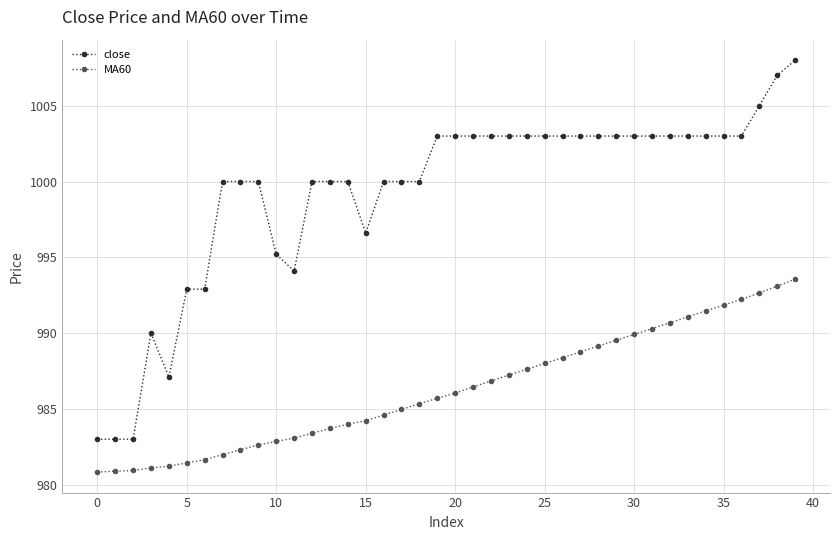

True or false: close and MA60 cross at least once.

False